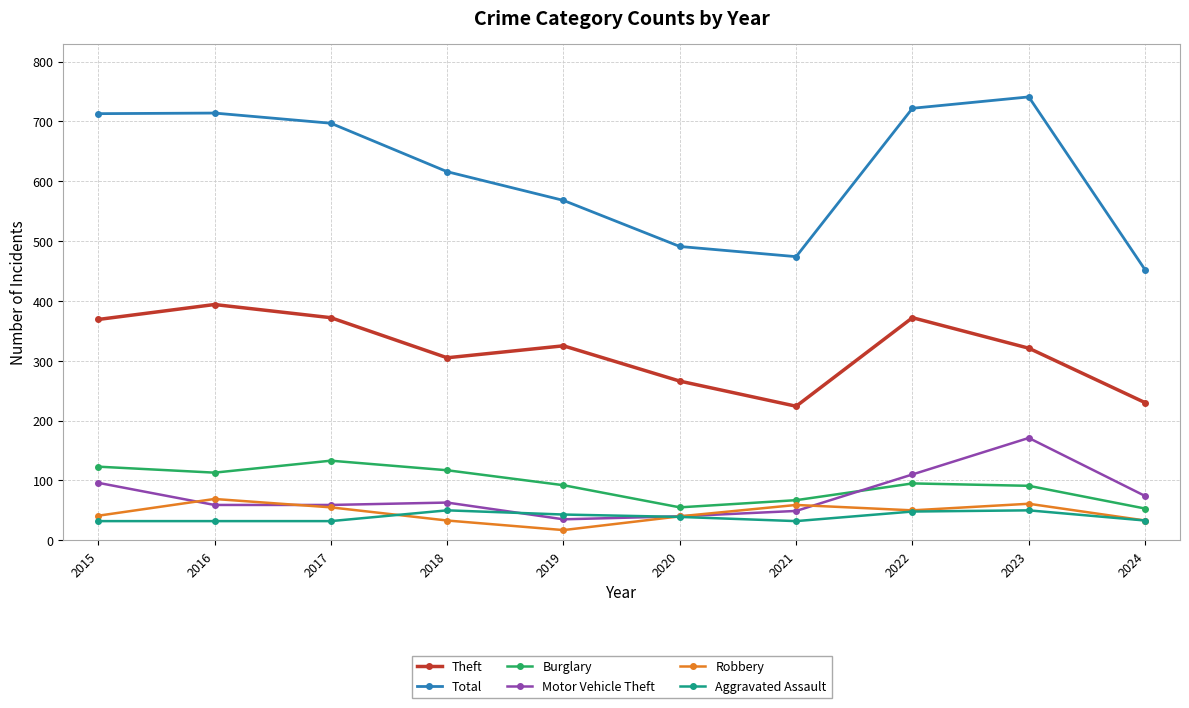

Is the value of Theft at 2024 greater than the value of Motor Vehicle Theft at 2022?

Yes